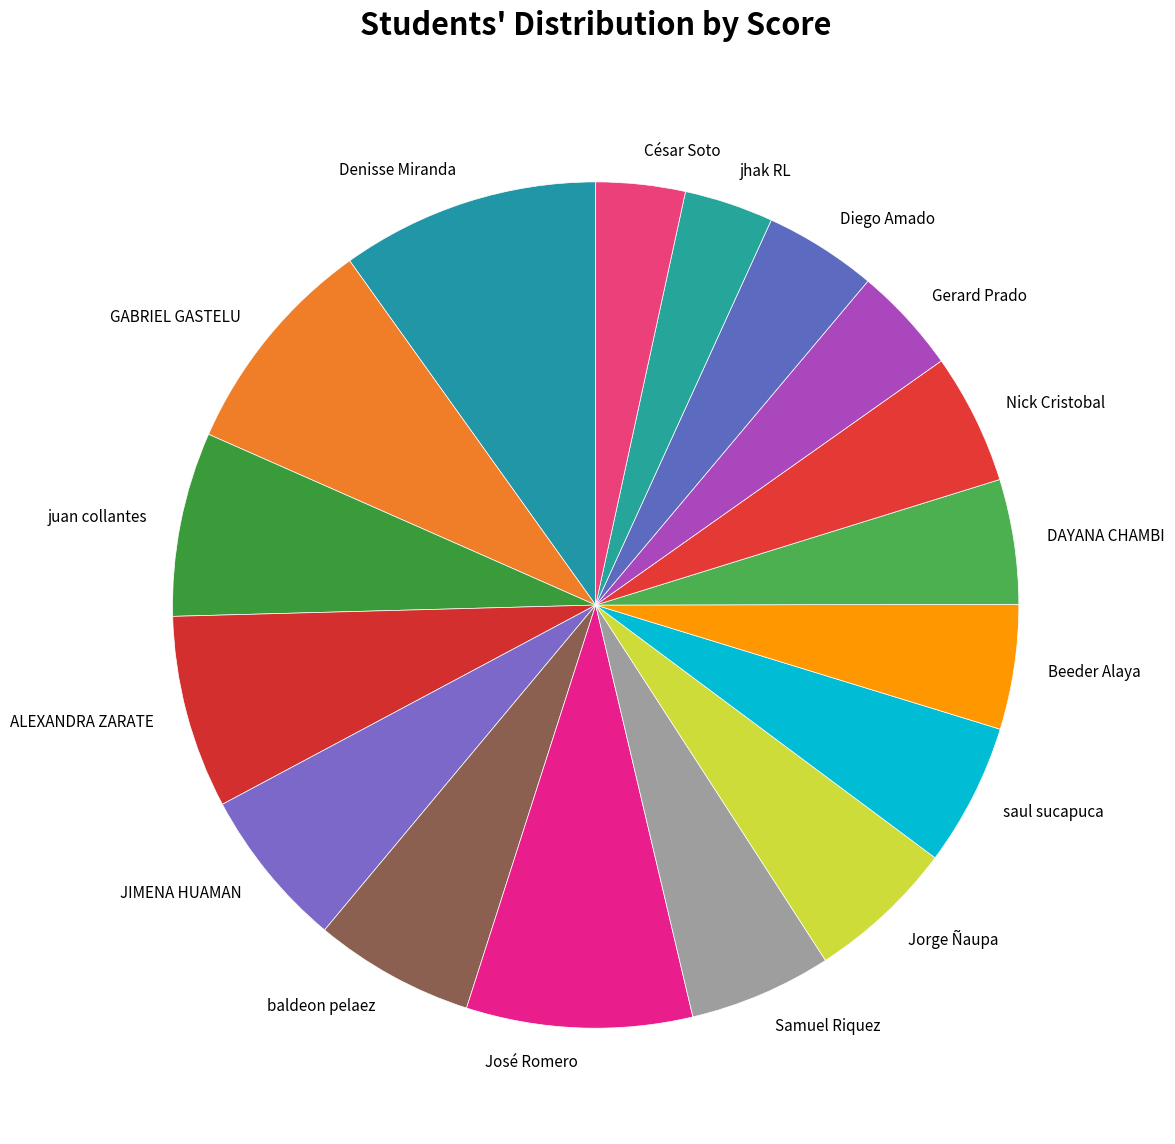

What is the largest slice in the pie chart?

Denisse Miranda